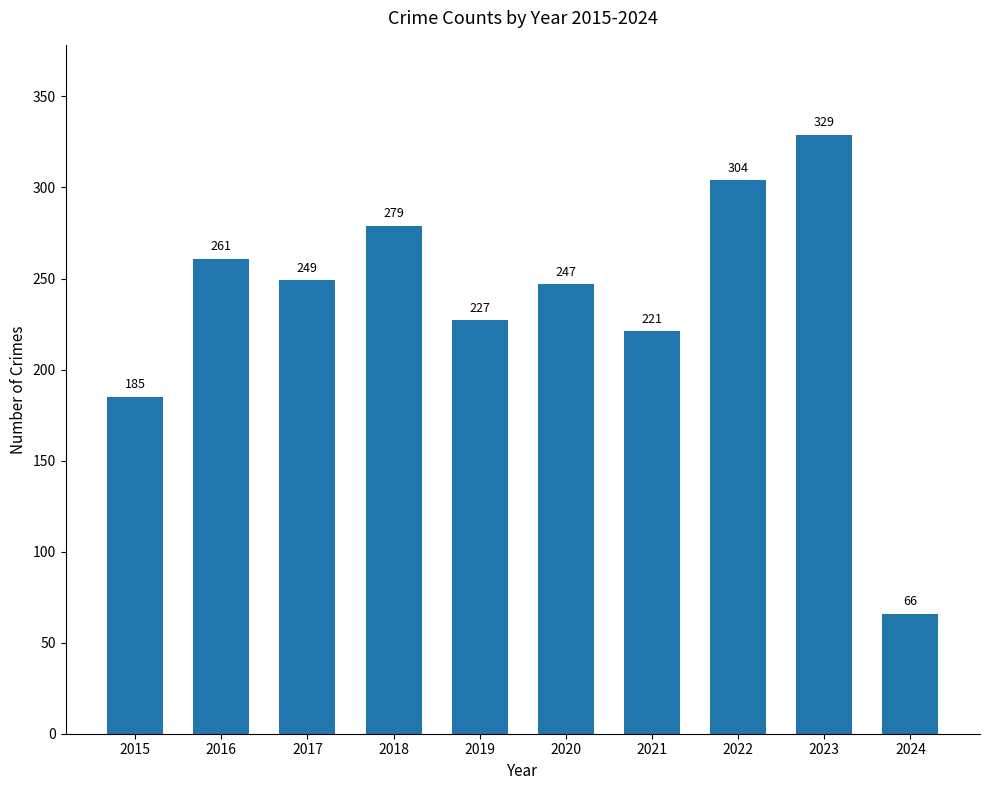

What is the difference between the maximum and minimum values?

263